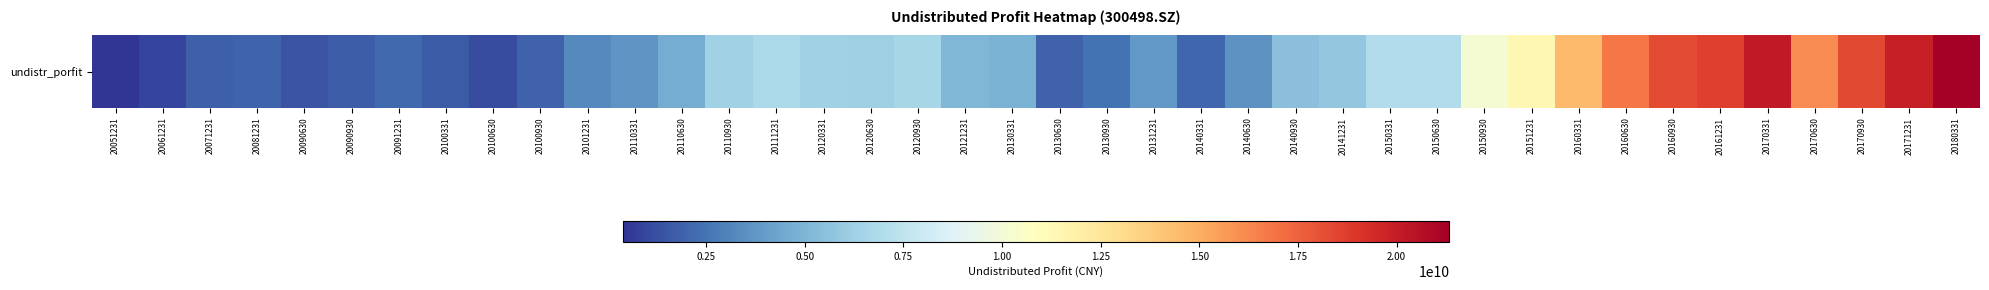

Rank the categories by value from lowest to highest.

20051231, 20061231, 20100630, 20090630, 20100331, 20090930, 20071231, 20130630, 20100930, 20081231, 20140331, 20091231, 20130930, 20101231, 20140630, 20110331, 20131231, 20110630, 20130331, 20121231, 20140930, 20141231, 20120630, 20110930, 20120331, 20120930, 20111231, 20150331, 20150630, 20150930, 20151231, 20160331, 20170630, 20160630, 20160930, 20170930, 20161231, 20171231, 20170331, 20180331